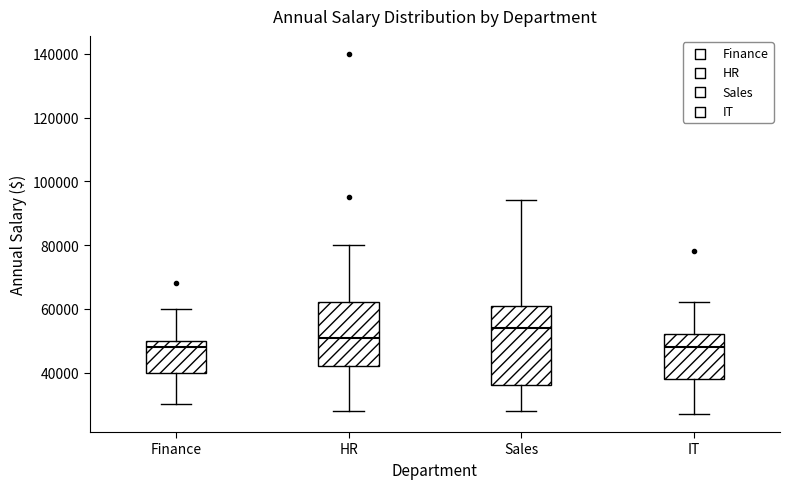

Reading left to right, read every box against the y-axis: the position of its median line, the range the box covers, and the ends of its whiskers. The values are not printed on the chart, so give them approximately, as read against the axis.

Finance: median 48000, box 40000 to 50000, whiskers 30000 to 60000
HR: median 52000, box 42000 to 62000, whiskers 28000 to 80000
Sales: median 54000, box 36000 to 62000, whiskers 28000 to 94000
IT: median 48000, box 38000 to 52000, whiskers 28000 to 62000